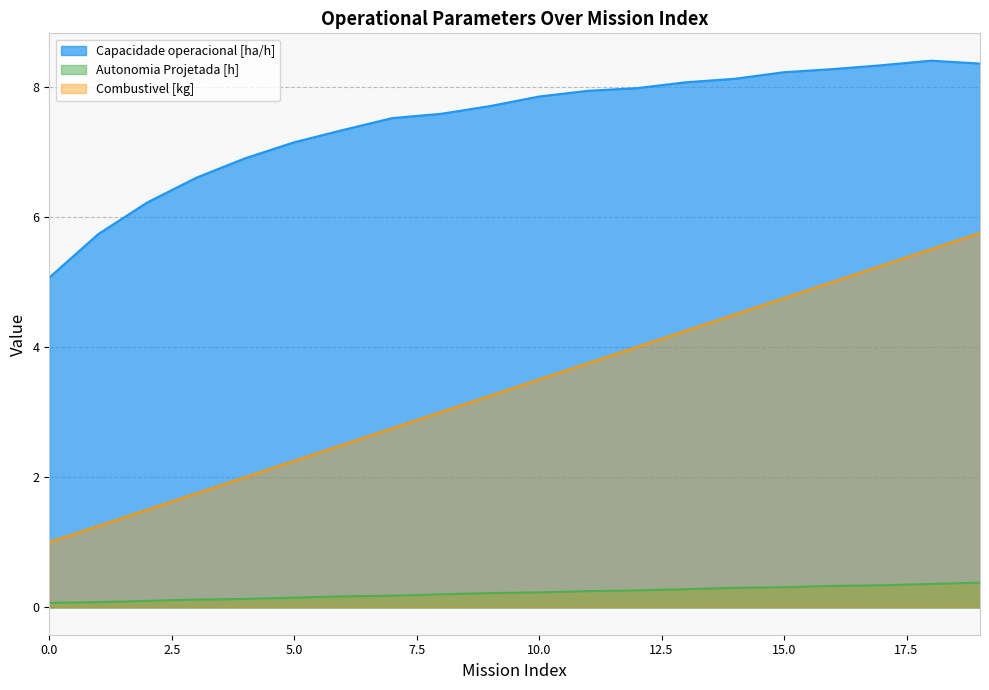

Which series has the largest total across all categories?

Capacidade operacional [ha/h]